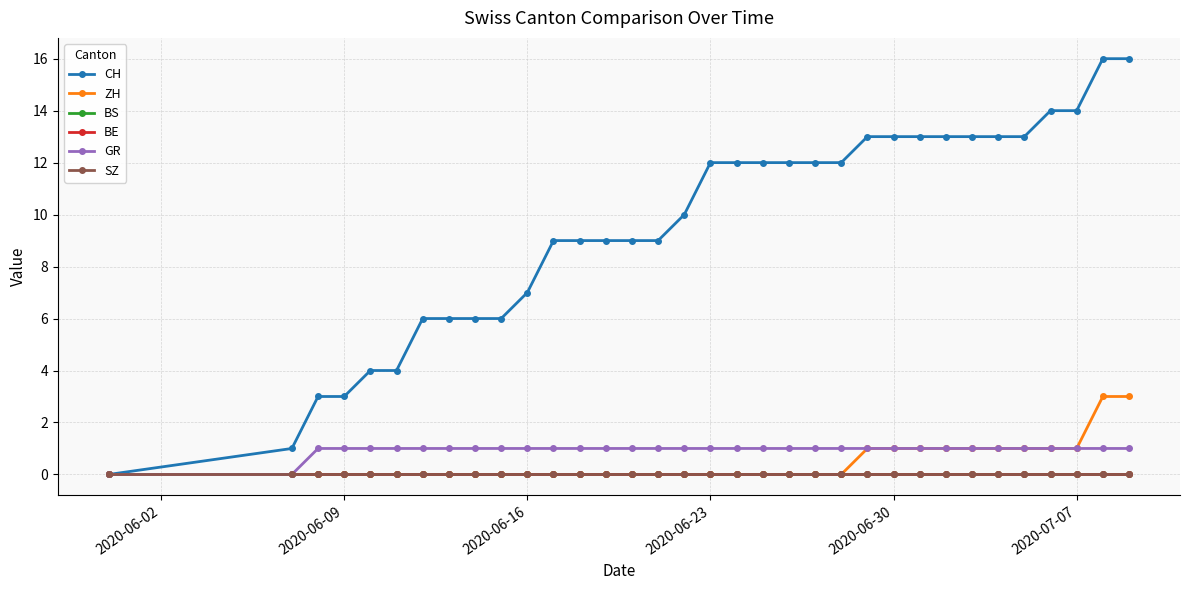

Reading left to right, transcribe all the data shown in this chart.

CH: 0	1	3	3	4	4	6	6	6	6	7	9	9	9	9	9	10	12	12	12	12	12	12	13	13	13	13	13	13	13	14	14	16	16
ZH: 0	0	0	0	0	0	0	0	0	0	0	0	0	0	0	0	0	0	0	0	0	0	0	1	1	1	1	1	1	1	1	1	3	3
BS: 0	0	0	0	0	0	0	0	0	0	0	0	0	0	0	0	0	0	0	0	0	0	0	0	0	0	0	0	0	0	0	0	0	0
BE: 0	0	0	0	0	0	0	0	0	0	0	0	0	0	0	0	0	0	0	0	0	0	0	0	0	0	0	0	0	0	0	0	0	0
GR: 0	0	1	1	1	1	1	1	1	1	1	1	1	1	1	1	1	1	1	1	1	1	1	1	1	1	1	1	1	1	1	1	1	1
SZ: 0	0	0	0	0	0	0	0	0	0	0	0	0	0	0	0	0	0	0	0	0	0	0	0	0	0	0	0	0	0	0	0	0	0